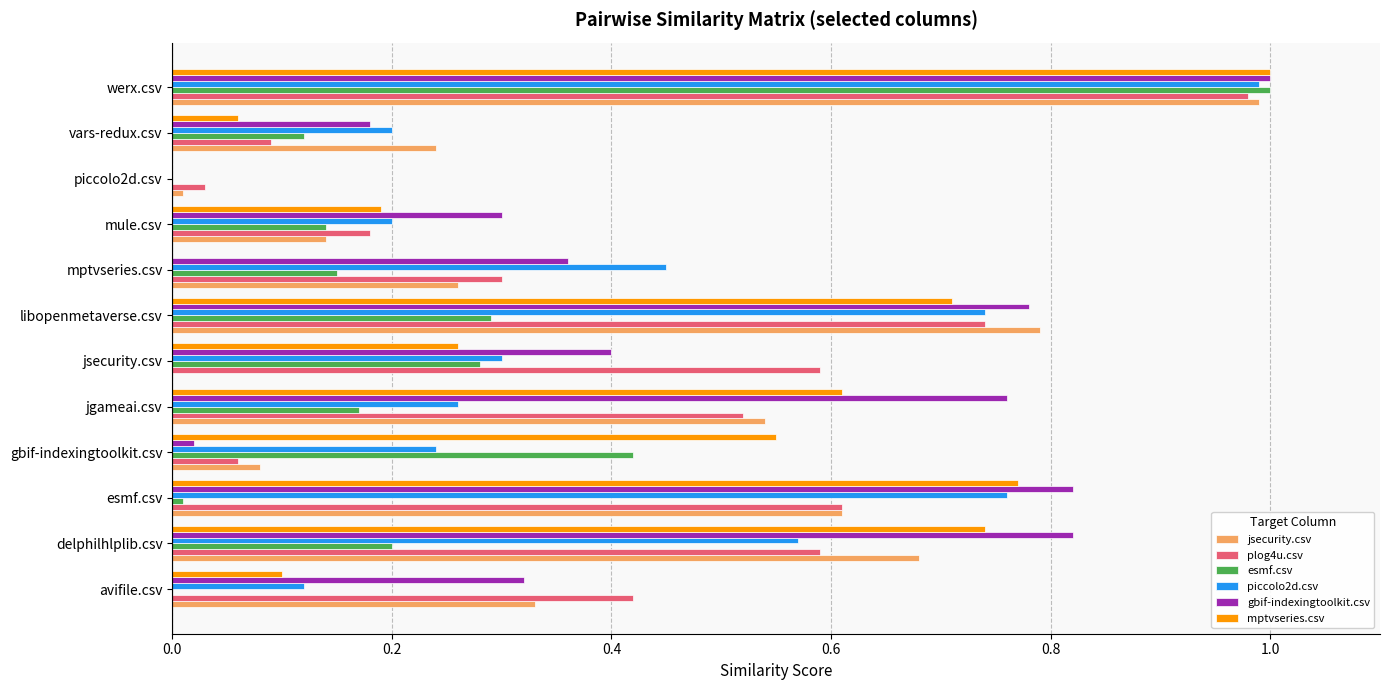

True or false: esmf.csv has a value of 0.0 at avifile.csv.

True